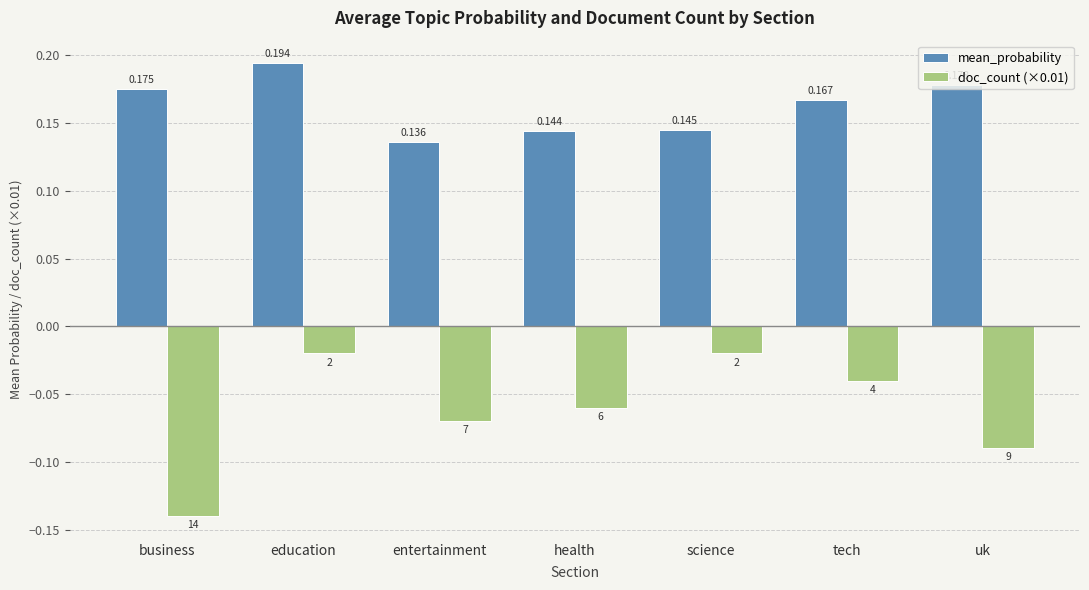

Is the value of doc_count (×0.01) at entertainment greater than the value of mean_probability at science?

No